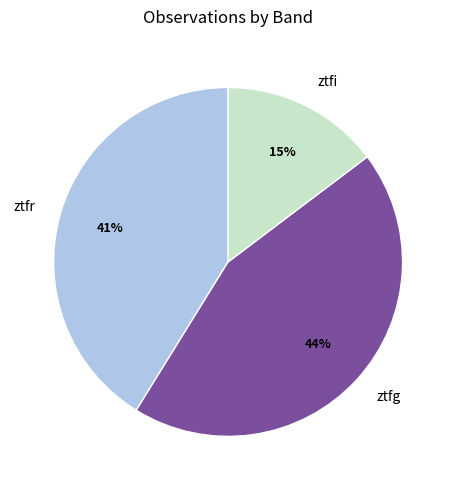

To the nearest percent, what is the difference between the ztfr and ztfi slice percentages?

26%